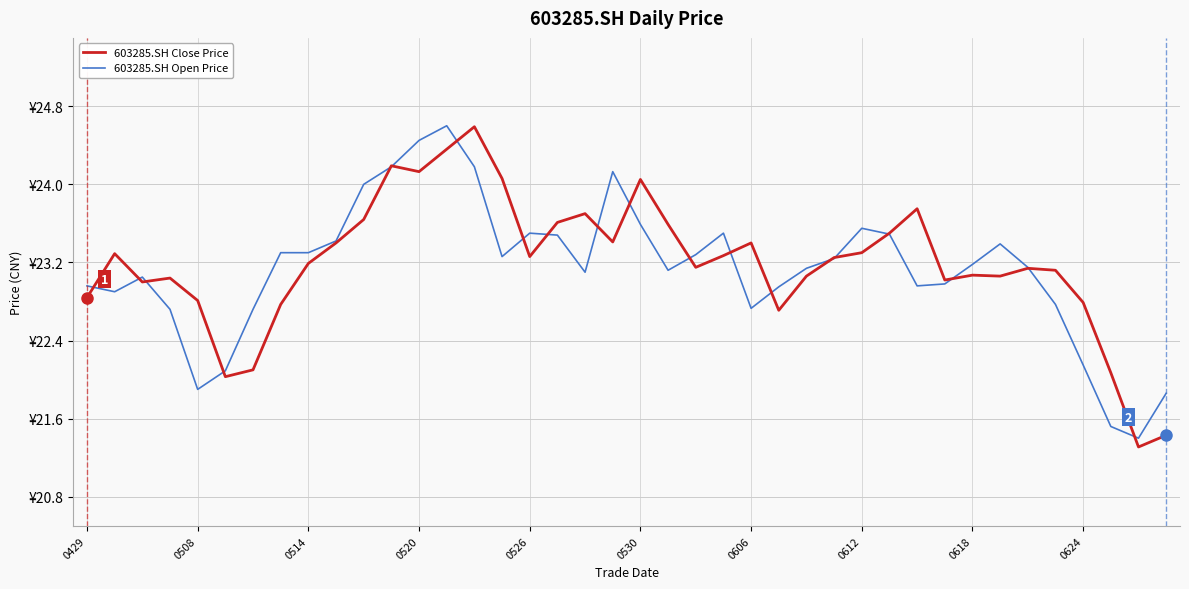

What are all the series names shown in the legend?

603285.SH Close Price, 603285.SH Open Price